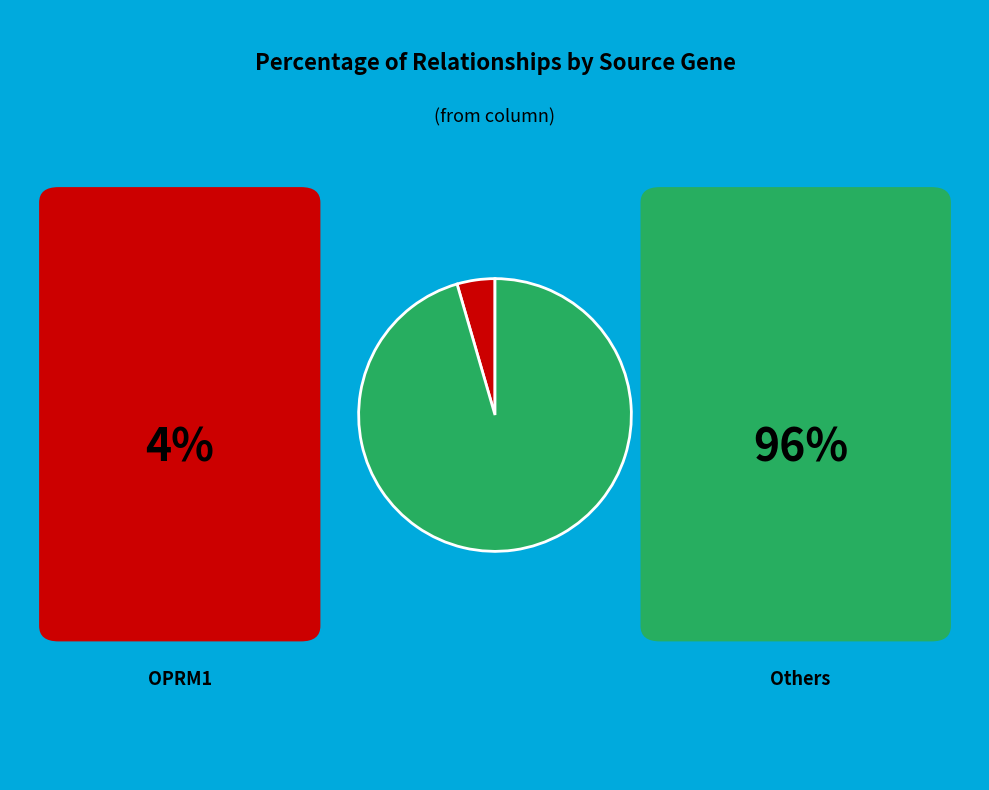

Does any single category account for the majority?

Yes